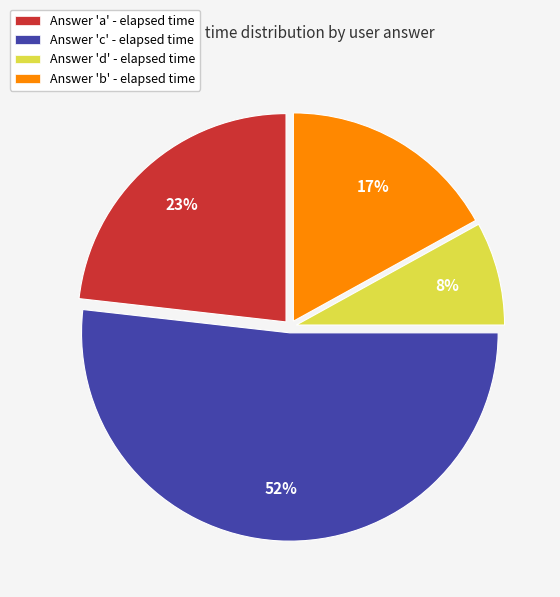

Is there any slice that represents more than half of the pie?

Yes